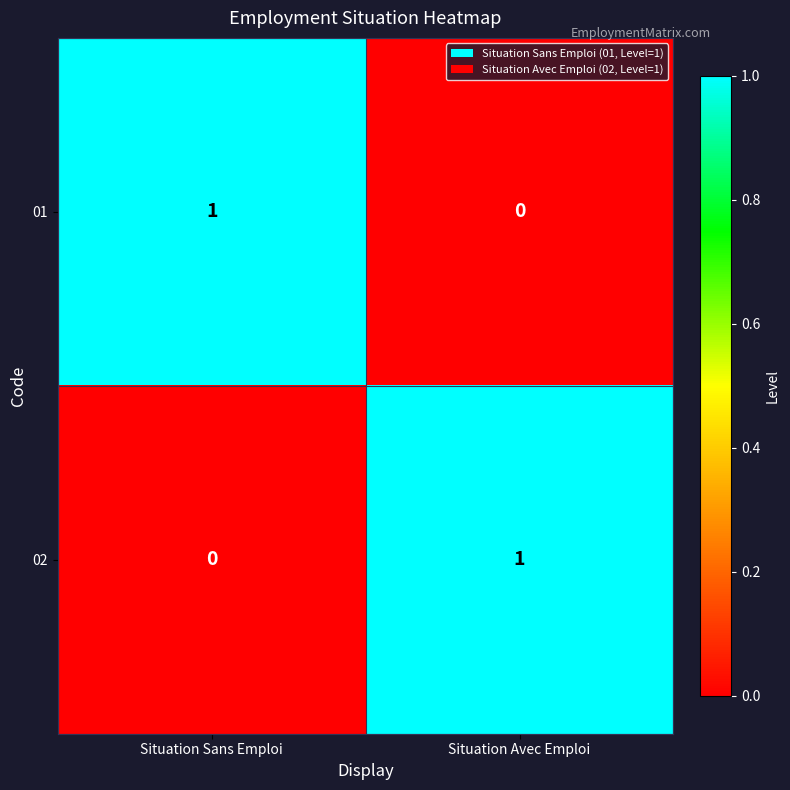

Is it true that 01 equals 1 at Situation Sans Emploi?

True